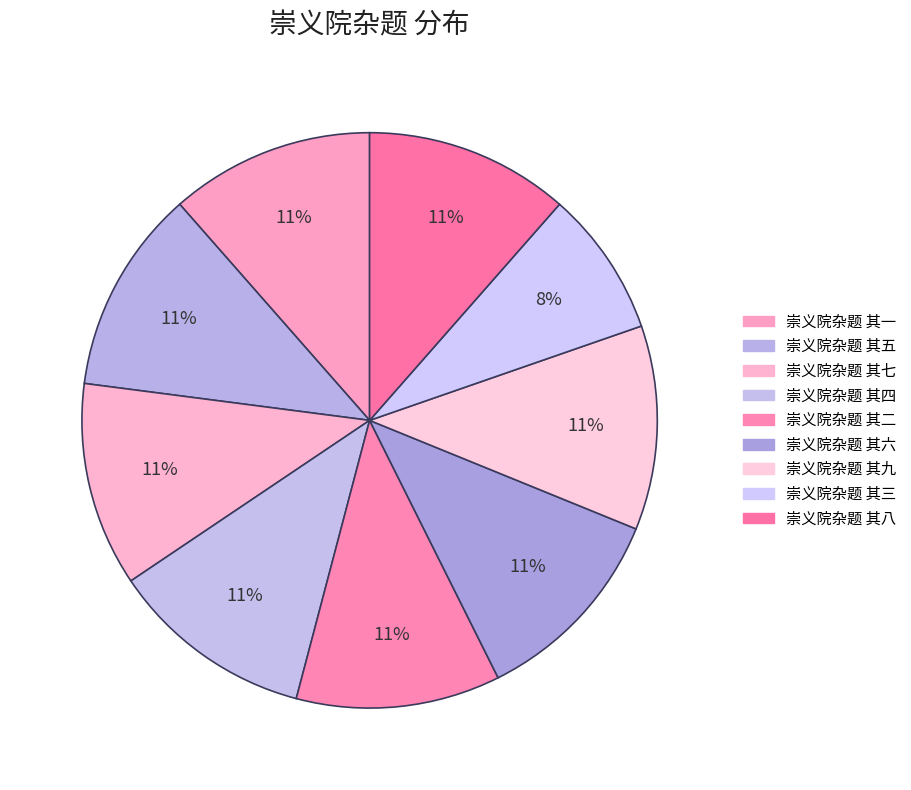

How many segments does this pie chart have?

9